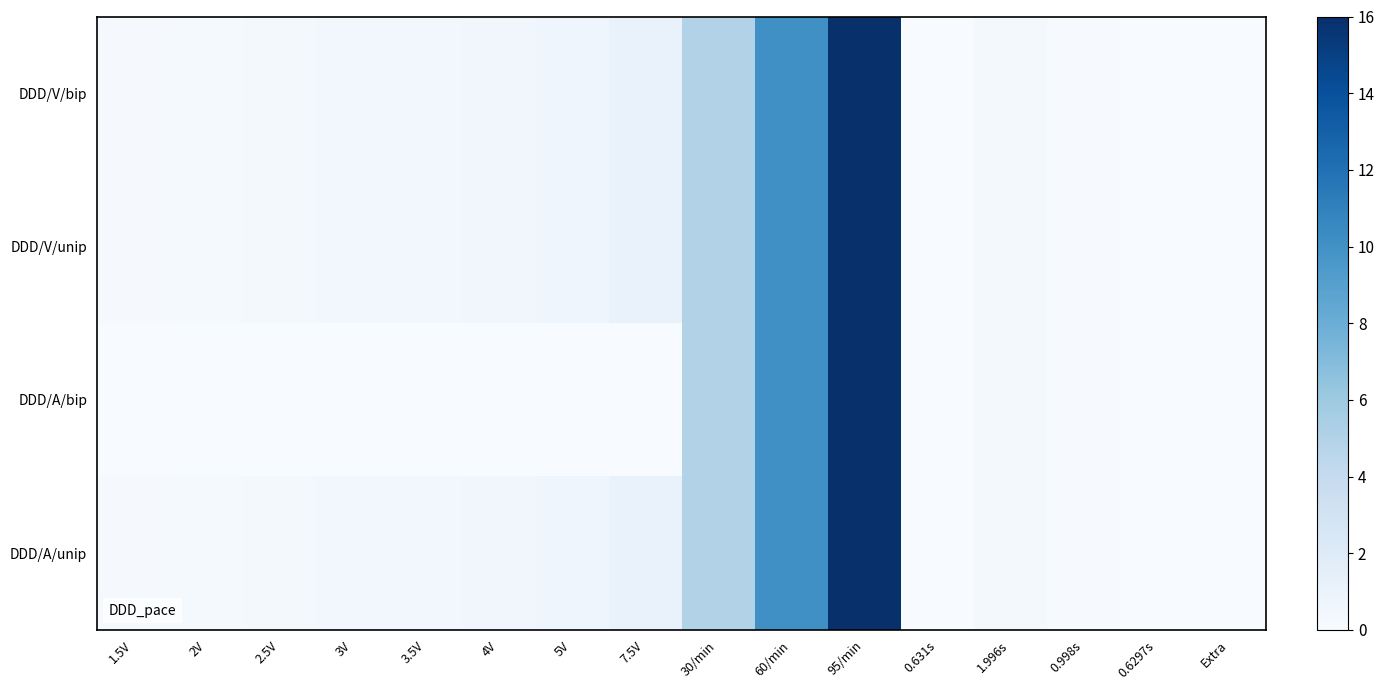

Which series has the largest total across all categories?

DDD/V/bip